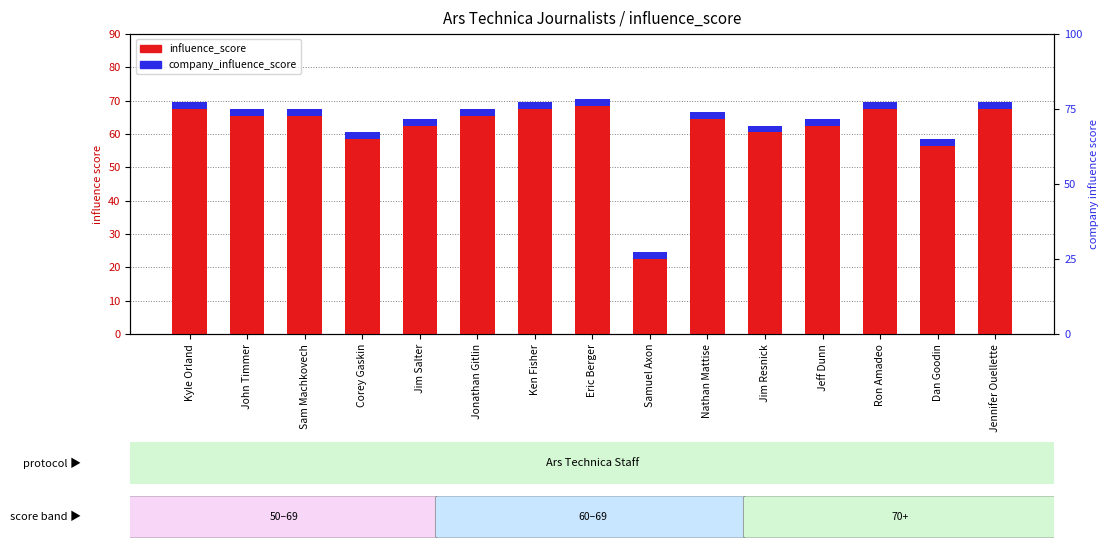

How many data points does each series have?

15